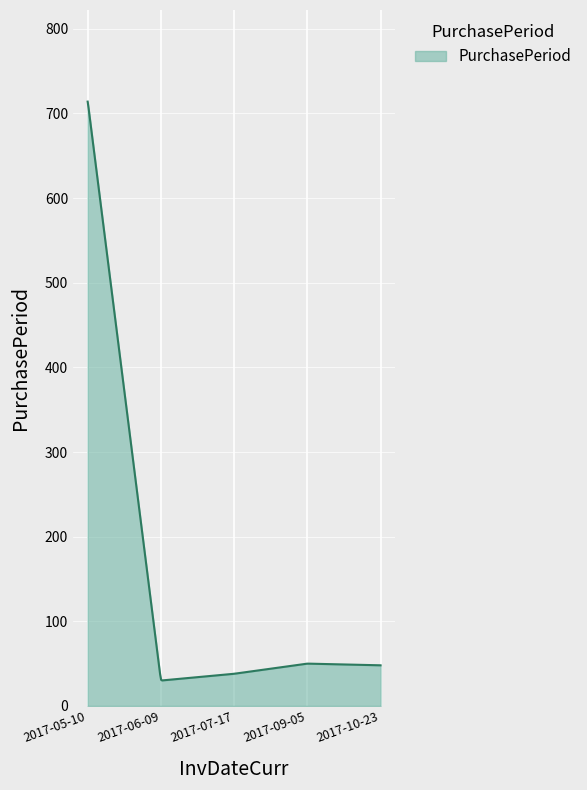

What is the minimum value shown in the chart?

30.1